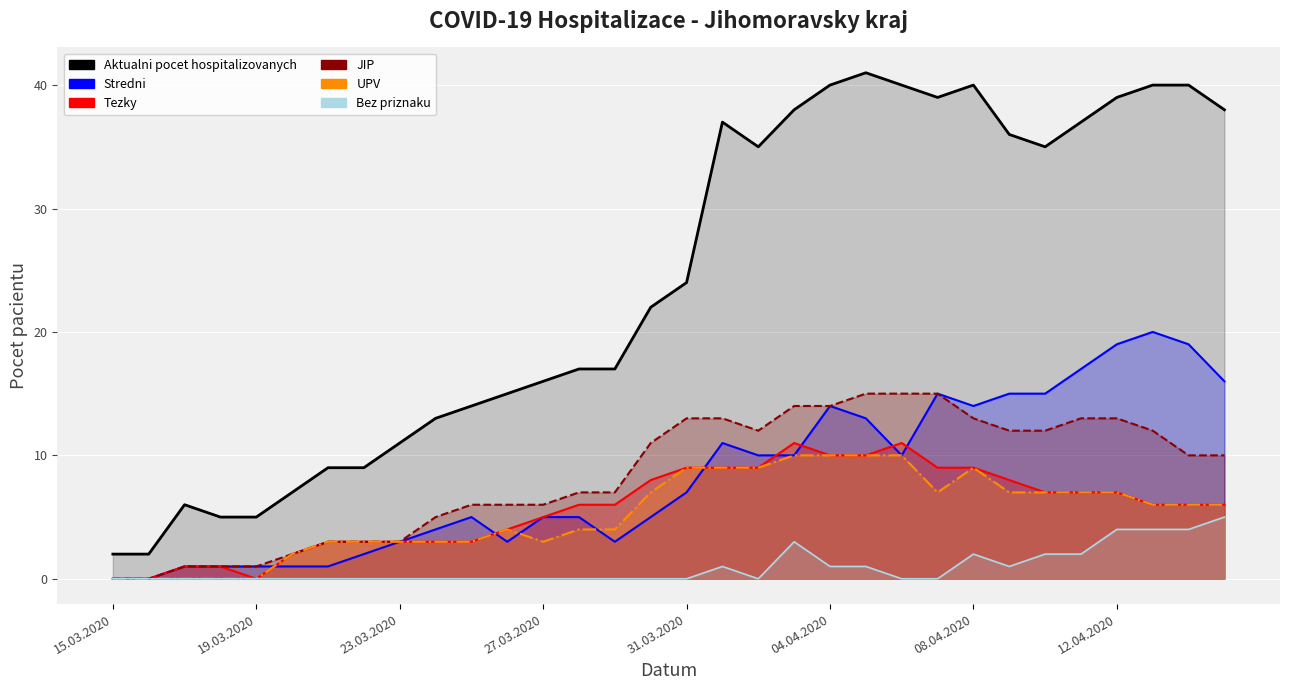

What is the value of the Aktualni pocet hospitalizovanych point at the 15th from the left?

17